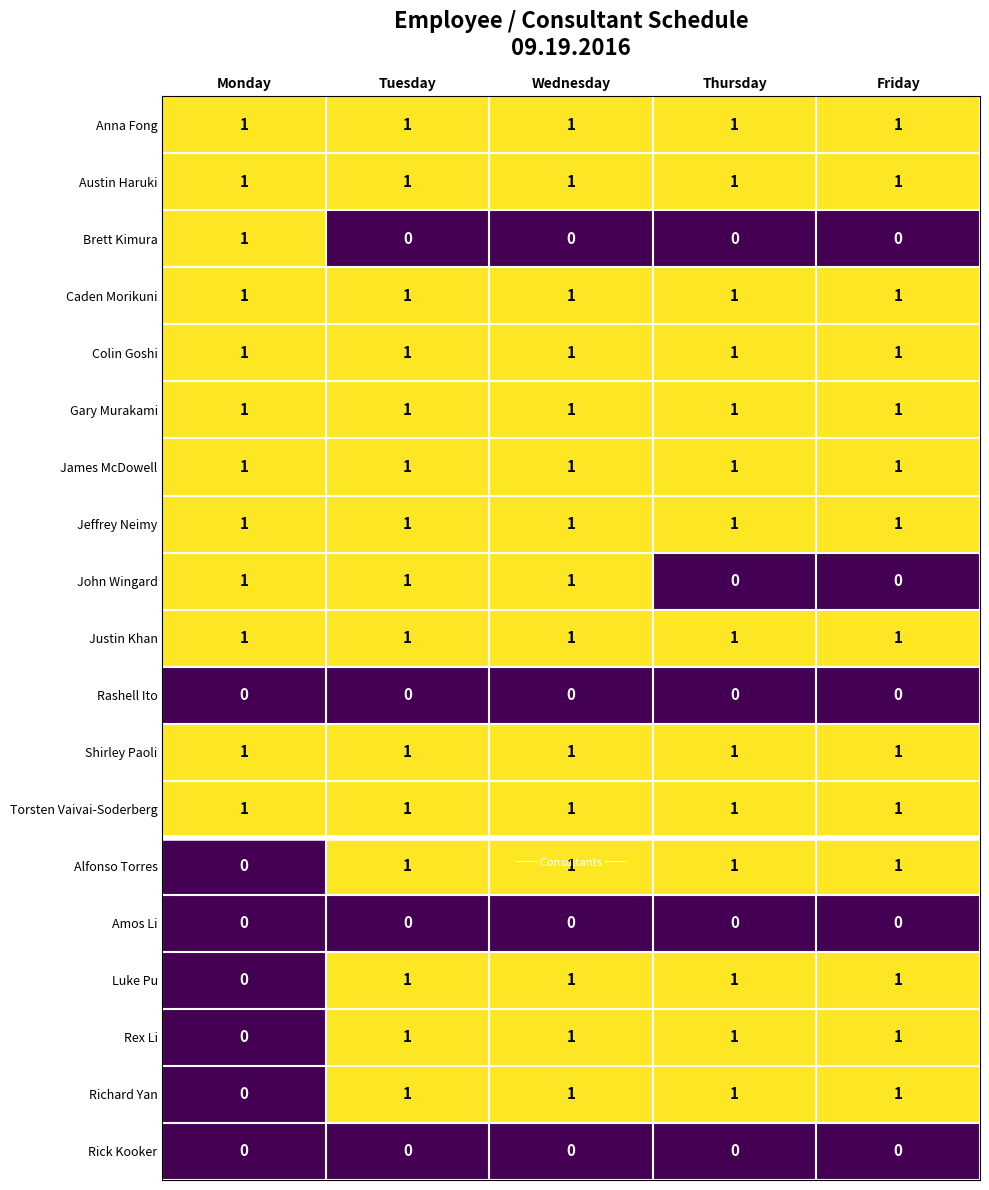

What is the sum of all Torsten Vaivai-Soderberg values?

5